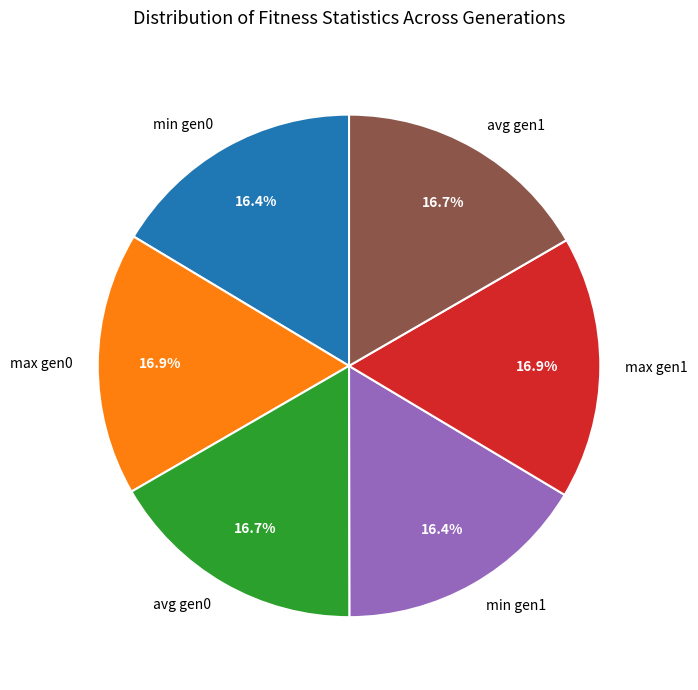

Is there any slice that represents more than half of the pie?

No